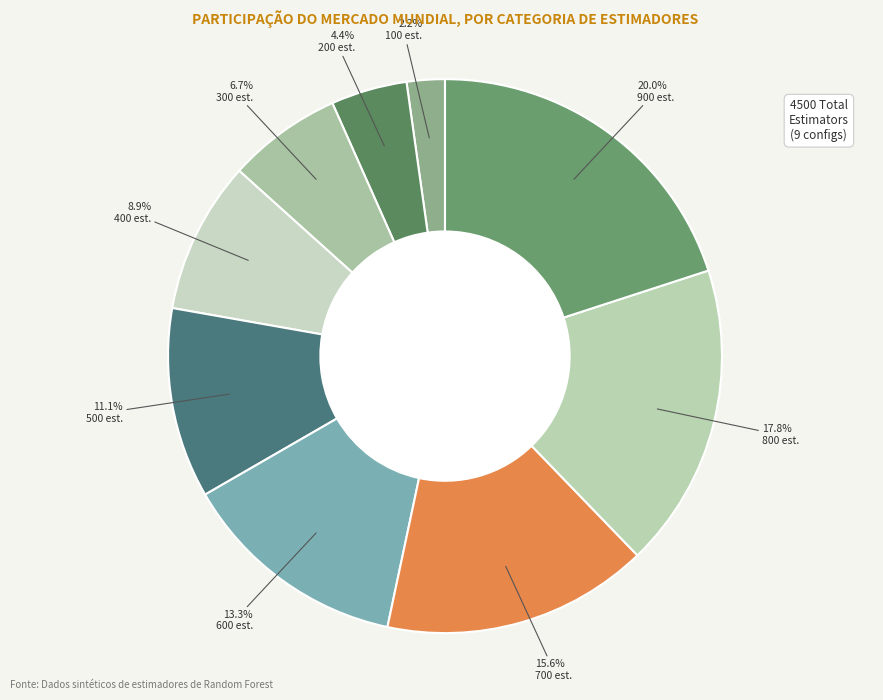

Count the number of slices in the pie.

9